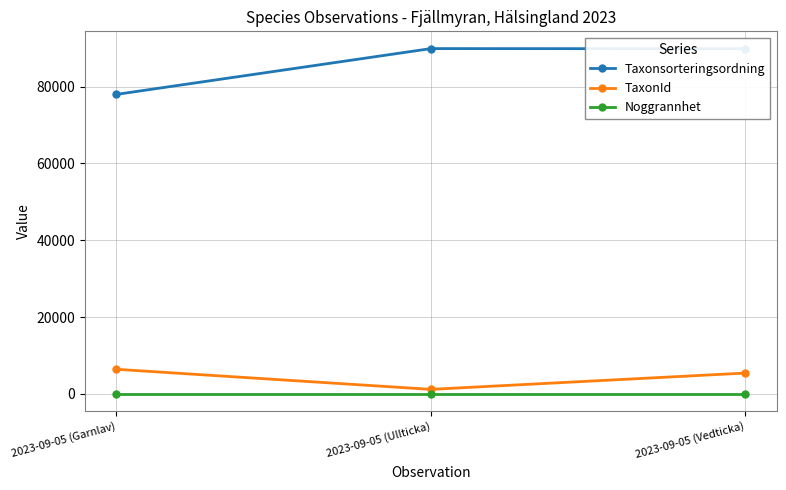

How many lines are shown in the chart?

3